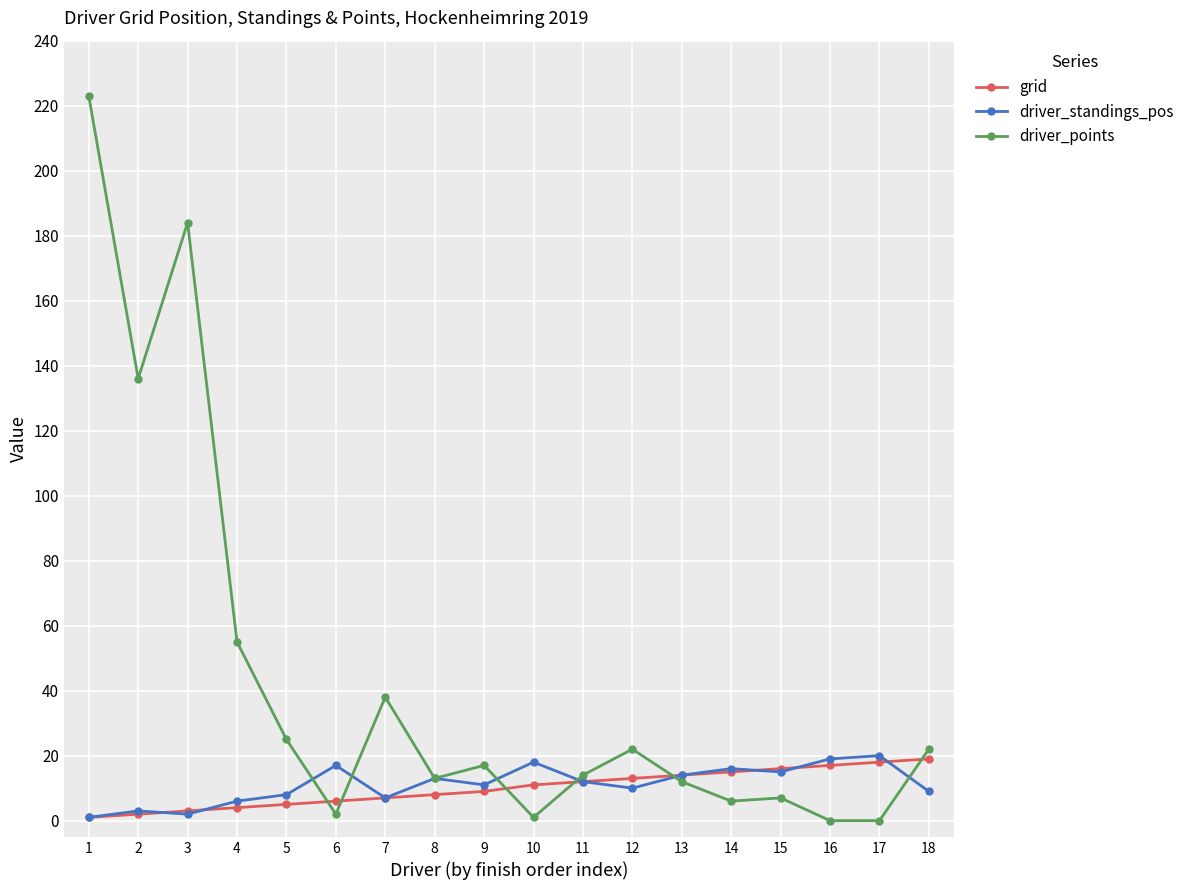

What is the difference between the highest and lowest values at 7?

31